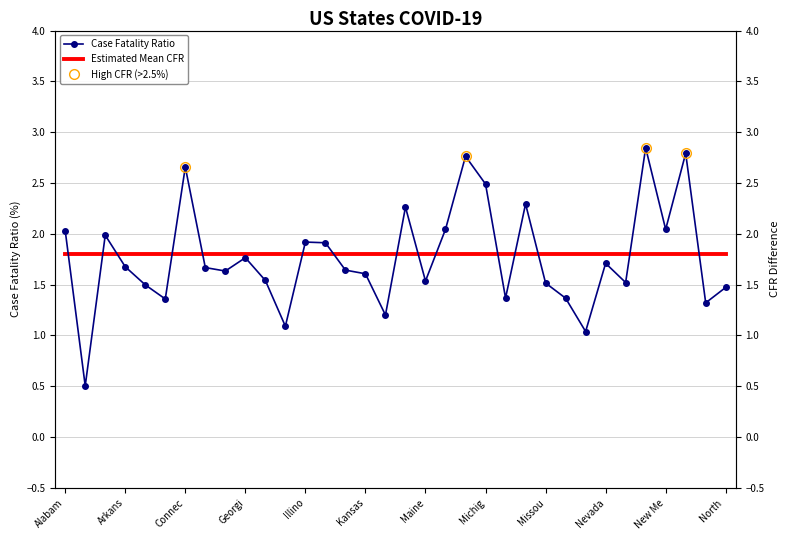

Between Florida and New Jersey, which is larger?

New Jersey